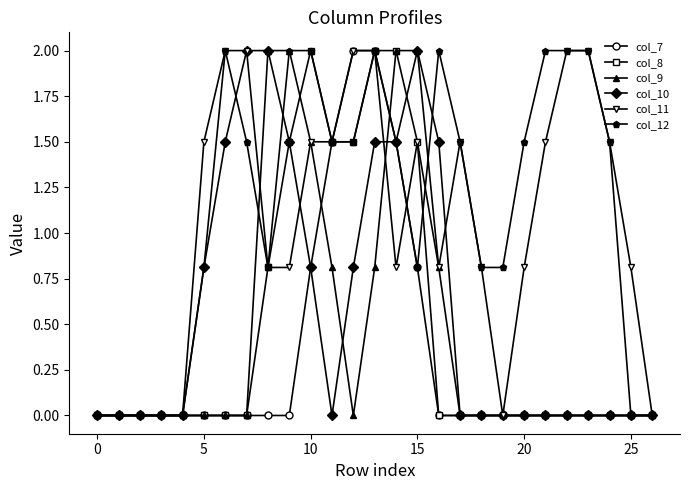

What is the difference between the maximum and minimum values in the col_10 series?

2.0